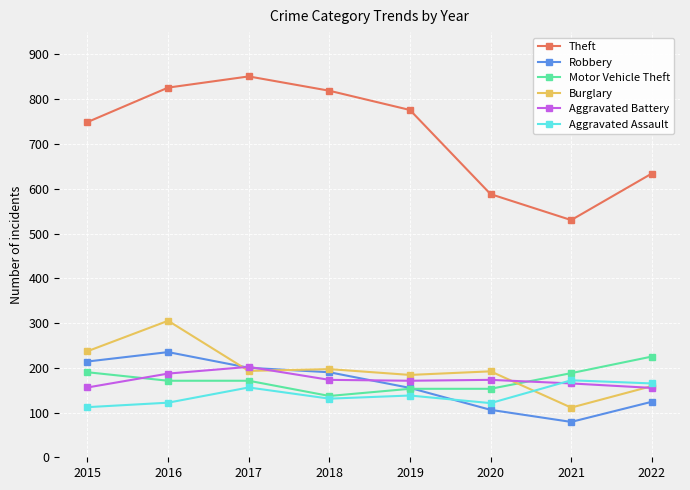

What are all the series names shown in the legend?

Theft, Robbery, Motor Vehicle Theft, Burglary, Aggravated Battery, Aggravated Assault